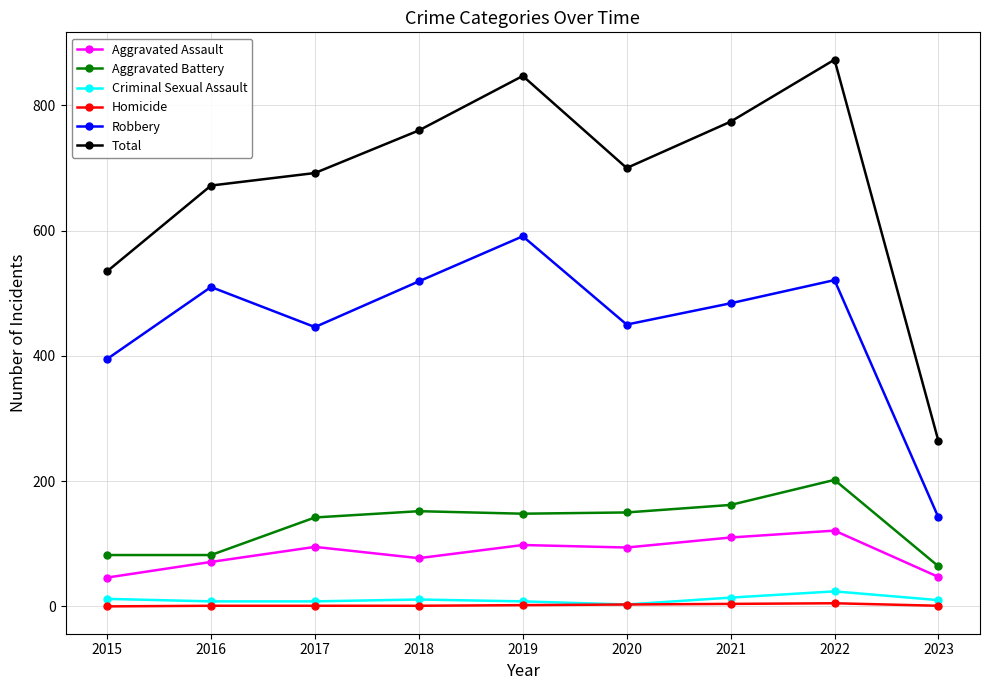

True or false: Aggravated Assault and Aggravated Battery cross at least once.

False